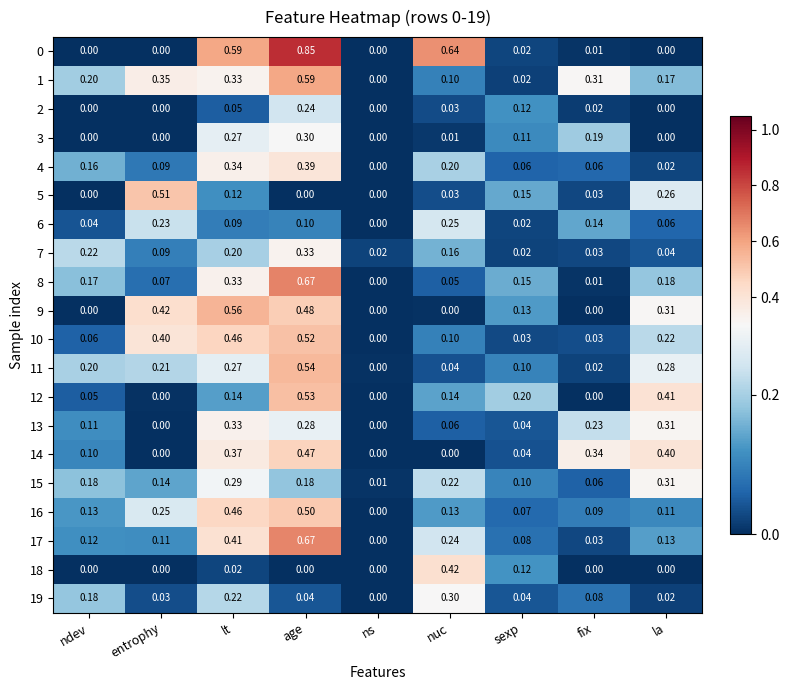

At which category is the sum across all series the highest?

age